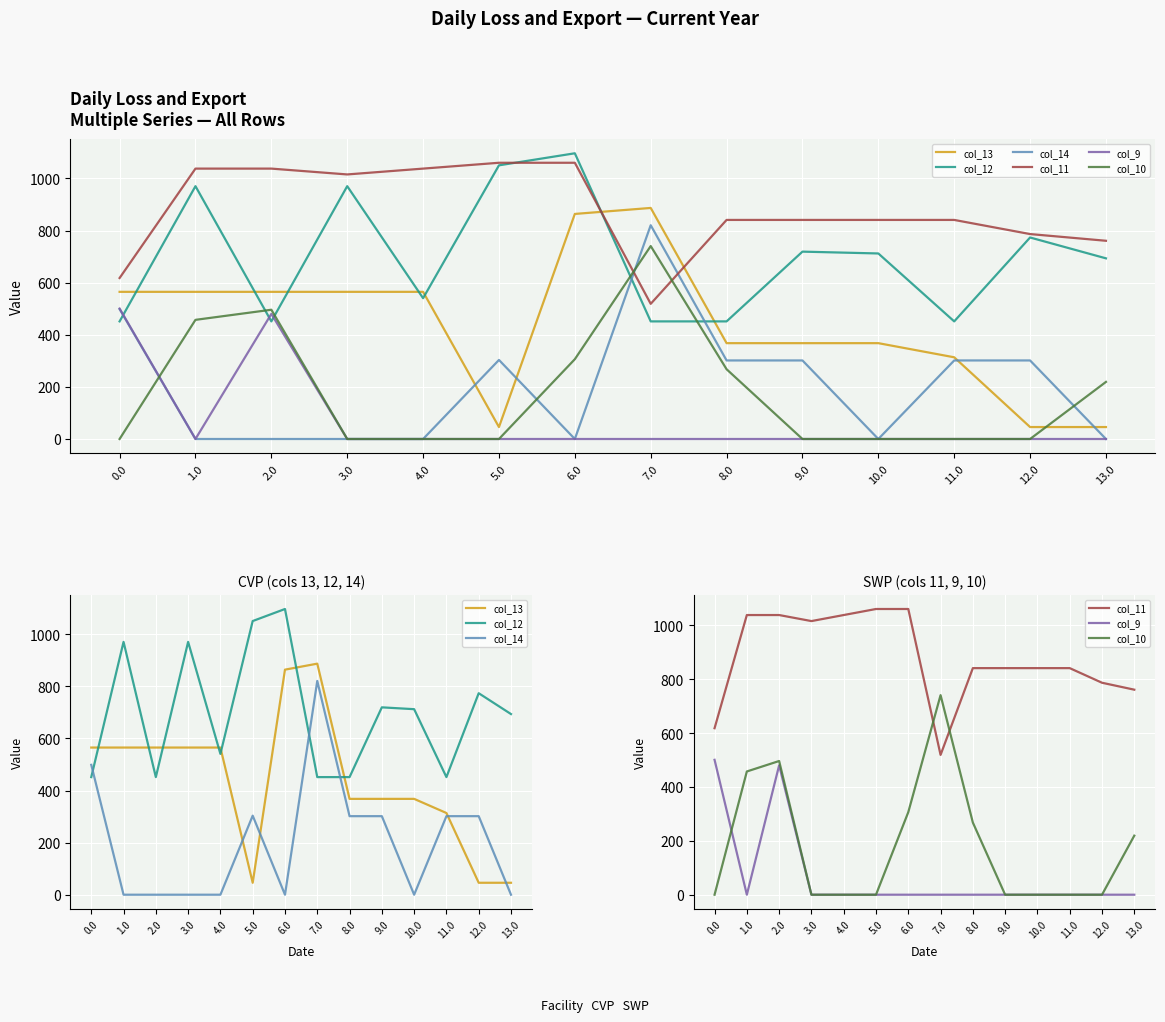

At which label does col_13 reach its peak?

7.0